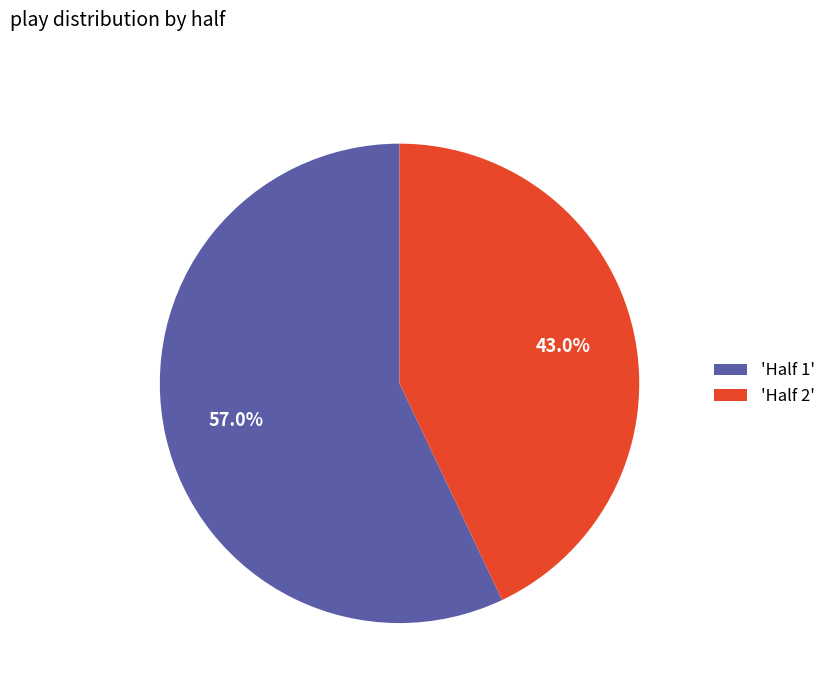

To the nearest percent, what is the difference between the largest and smallest slice percentages?

14%